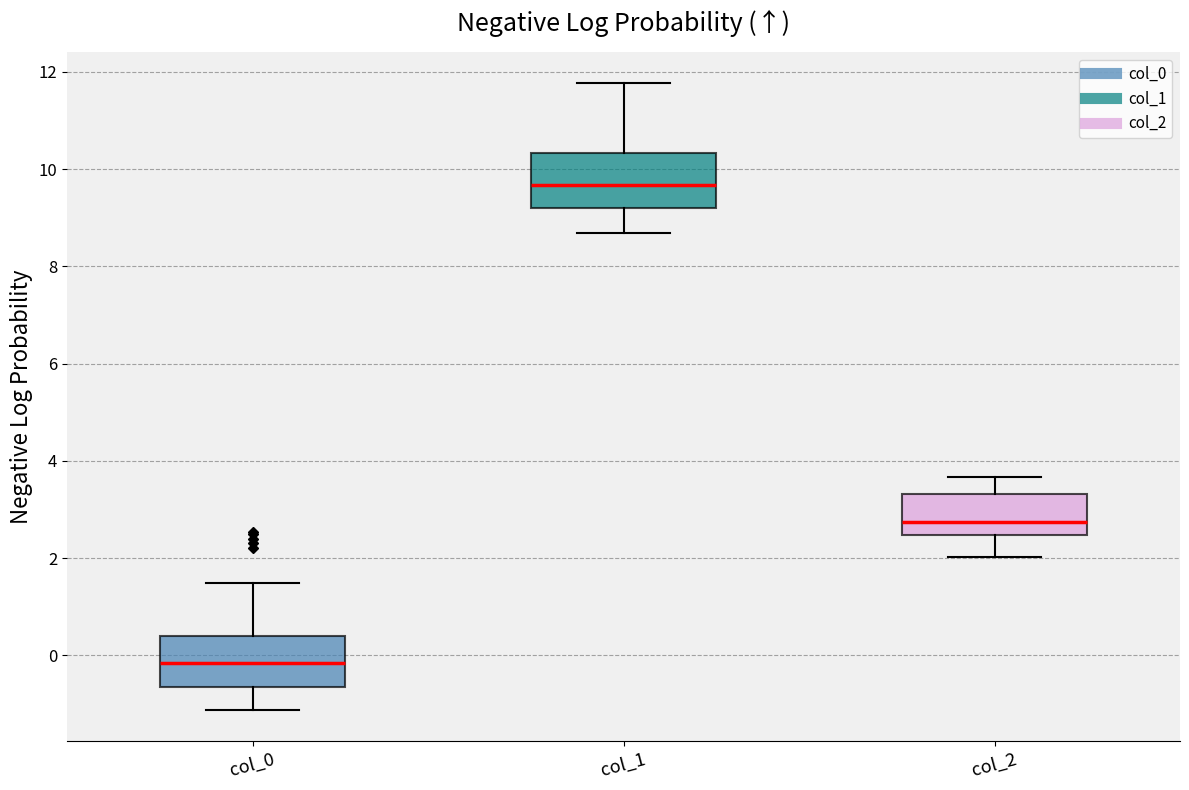

Where does the lower whisker of the box for col_0 end on the y-axis? The values are not printed on the chart, so give them approximately, as read against the axis.

-1.2